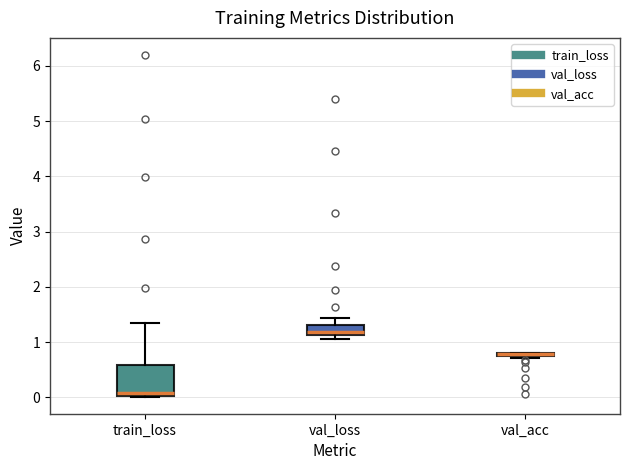

Which box is the tallest, from its lower edge to its upper edge?

train_loss